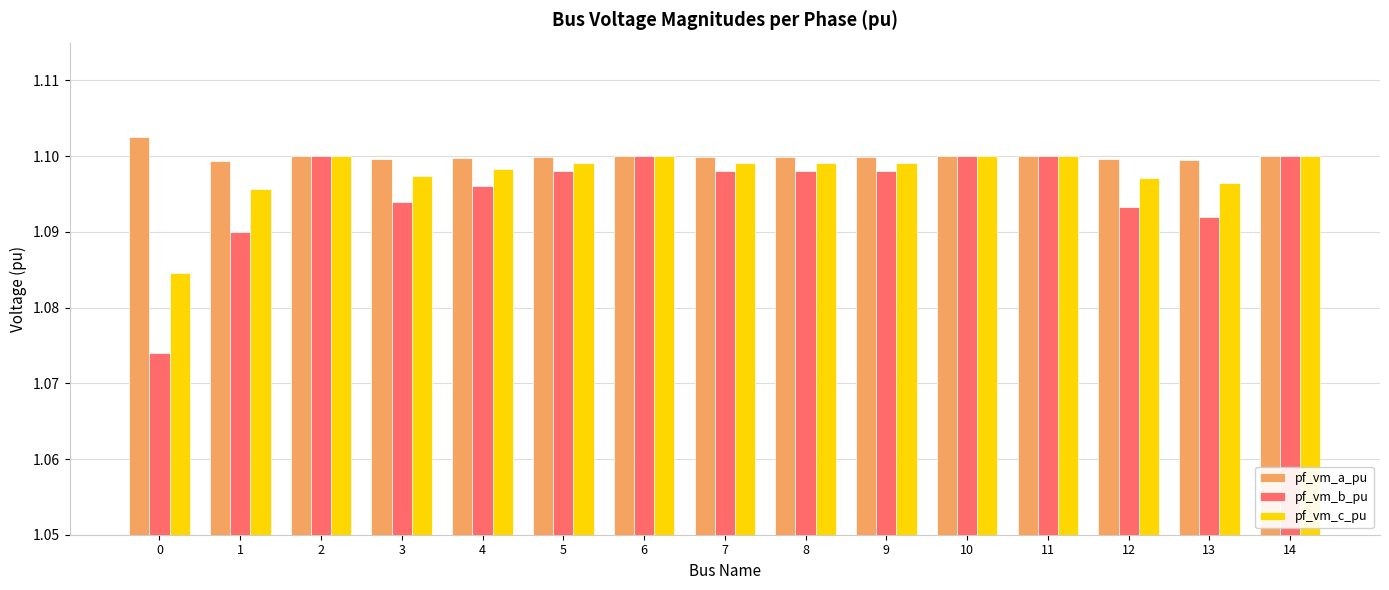

What is the sum of the pf_vm_b_pu values at 5 and 7?

2.2